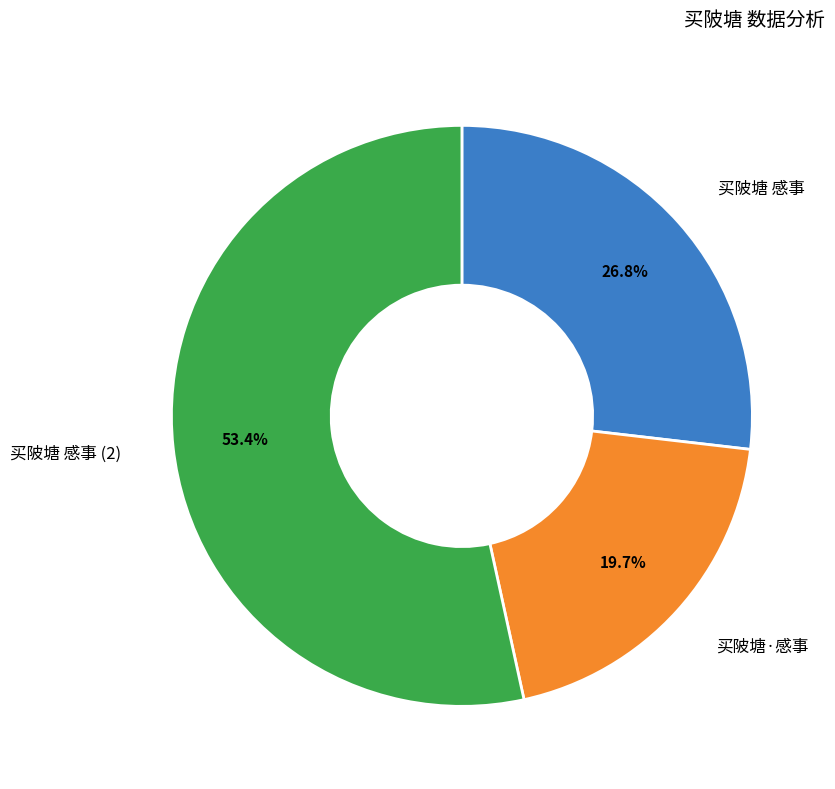

Count the number of slices in the pie.

3